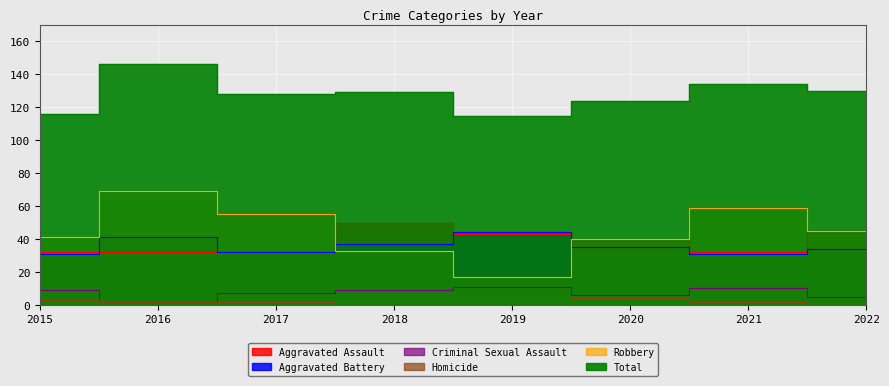

What is the sum of the Total values at 2022 and 2018?

259